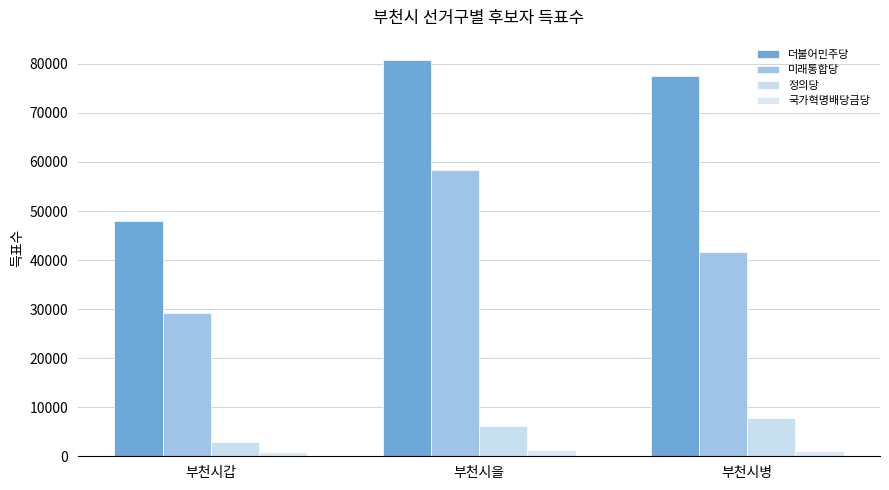

How many data points in 더불어민주당 are less than 77577?

1